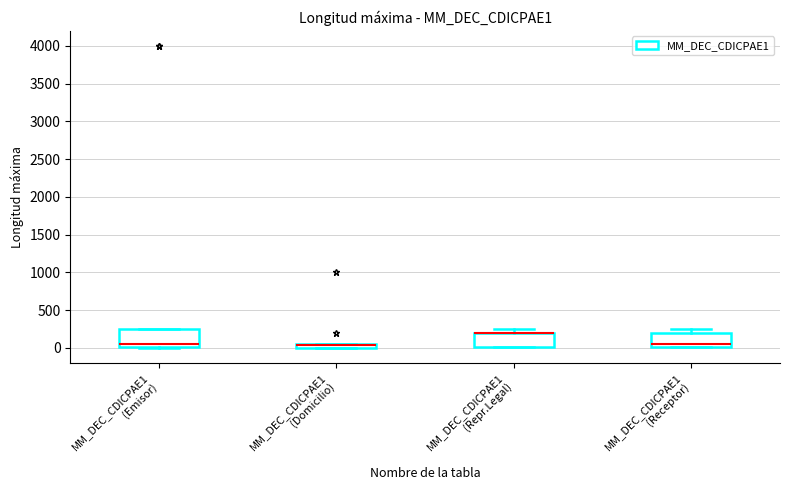

Where is the lower edge of the box for MM_DEC_CDICPAE1 (Receptor) on the y-axis? The values are not printed on the chart, so give them approximately, as read against the axis.

0